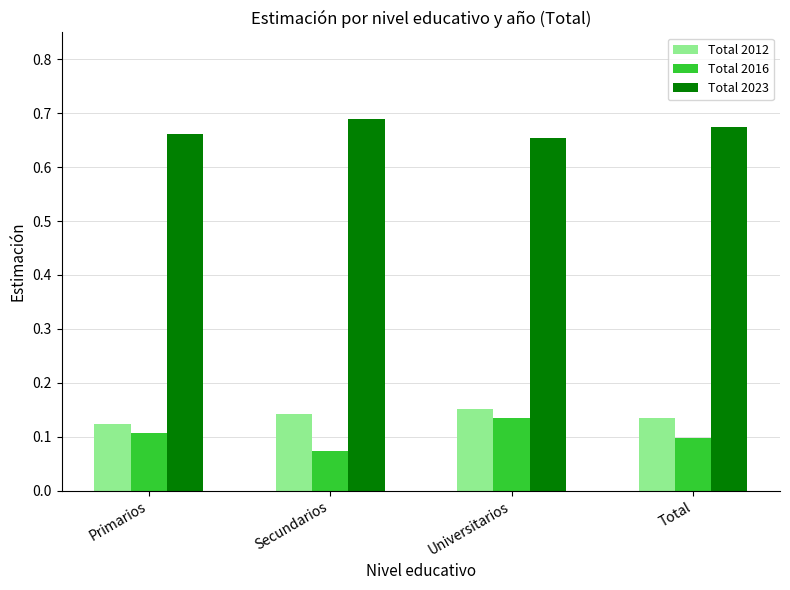

The Total 2012 series shows 0.2 at Total. True or false?

False